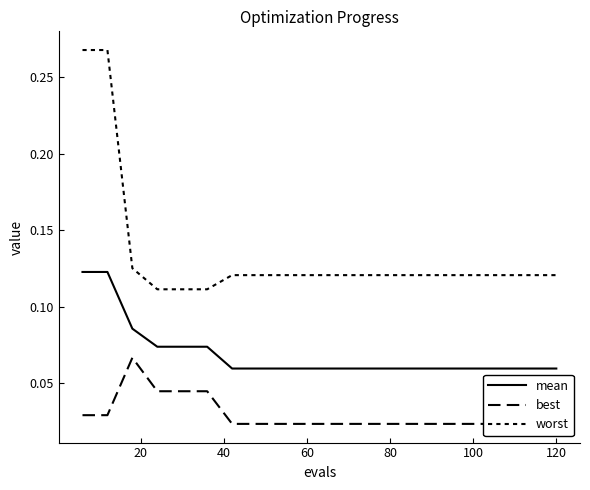

Is the value of best at 13 greater than the value of worst at 100?

No